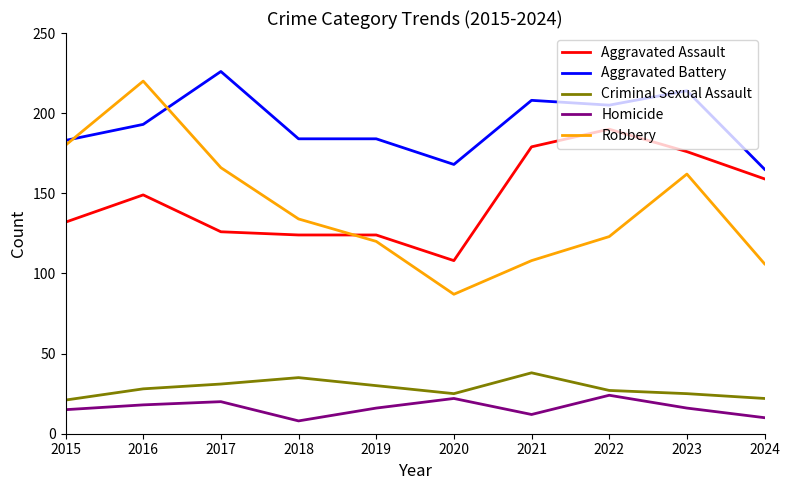

Is it true that Aggravated Assault equals 56 at 2019?

False